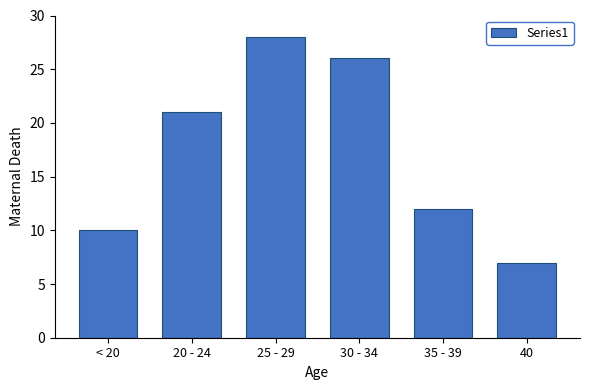

Reading left to right, what are all the values shown in this chart?

10	21	28	26	12	7